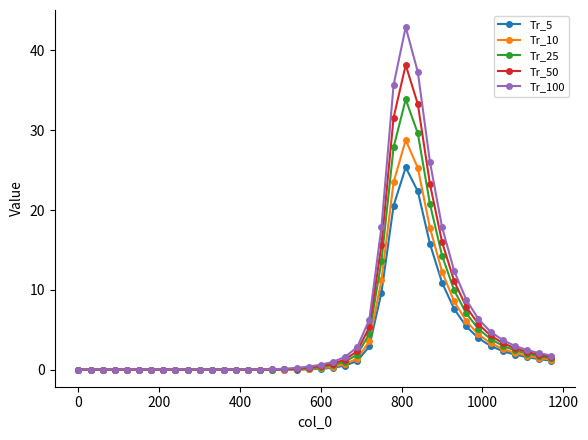

Does the chart display data point markers on the line(s)?

Yes